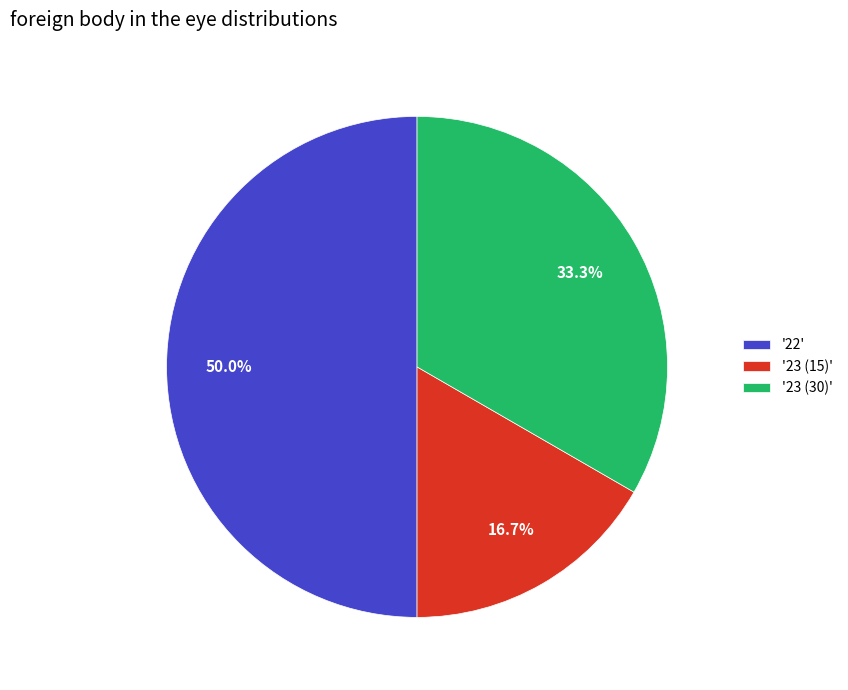

Do '22' and '23 (30)' together represent more than half of the pie?

Yes